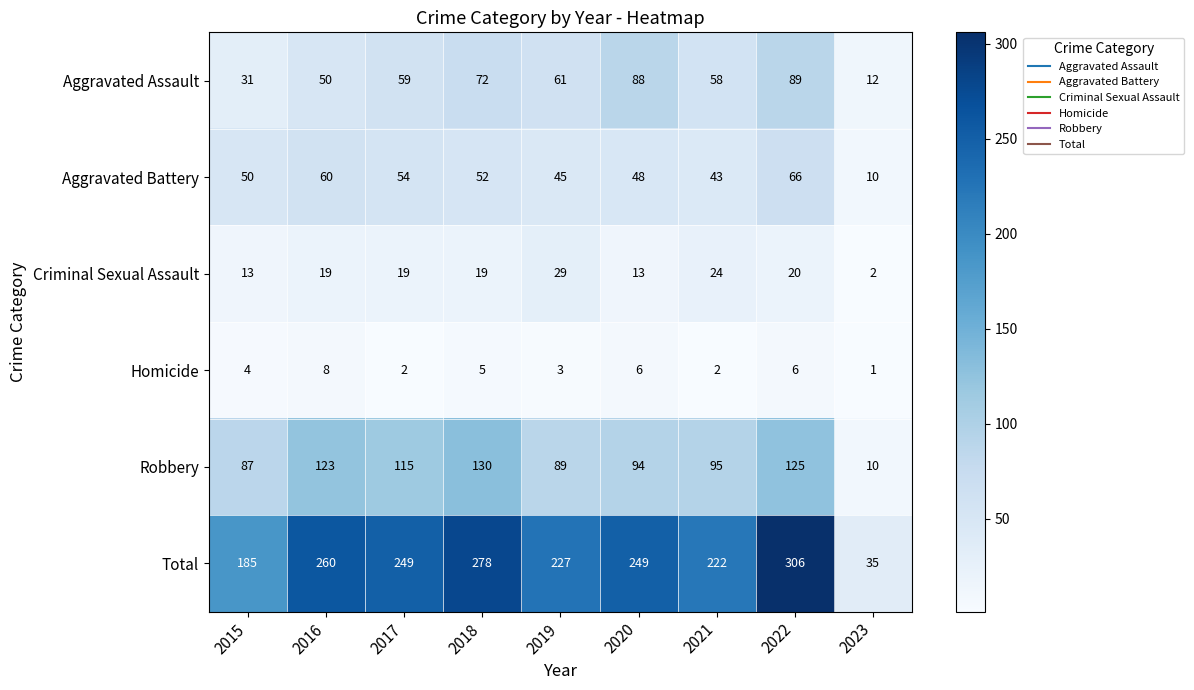

Rank the categories by Aggravated Battery value from highest to lowest.

2022, 2016, 2017, 2018, 2015, 2020, 2019, 2021, 2023